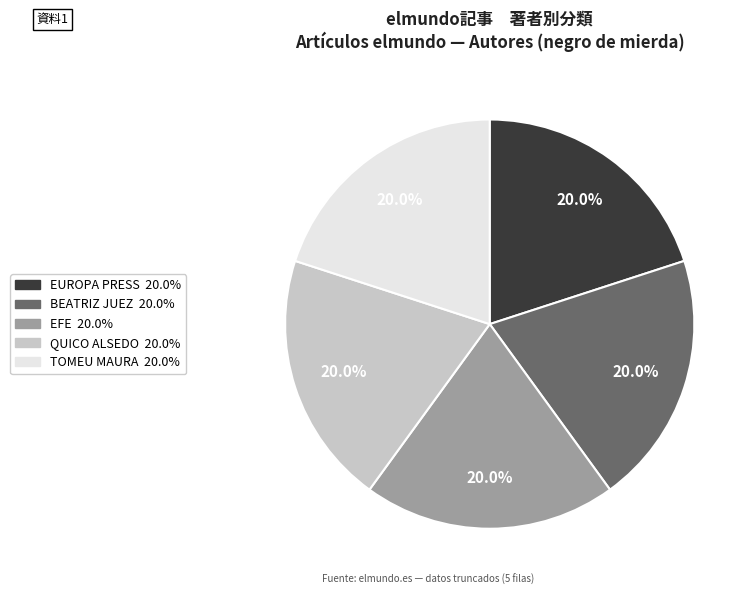

Is there a majority slice in this chart?

No